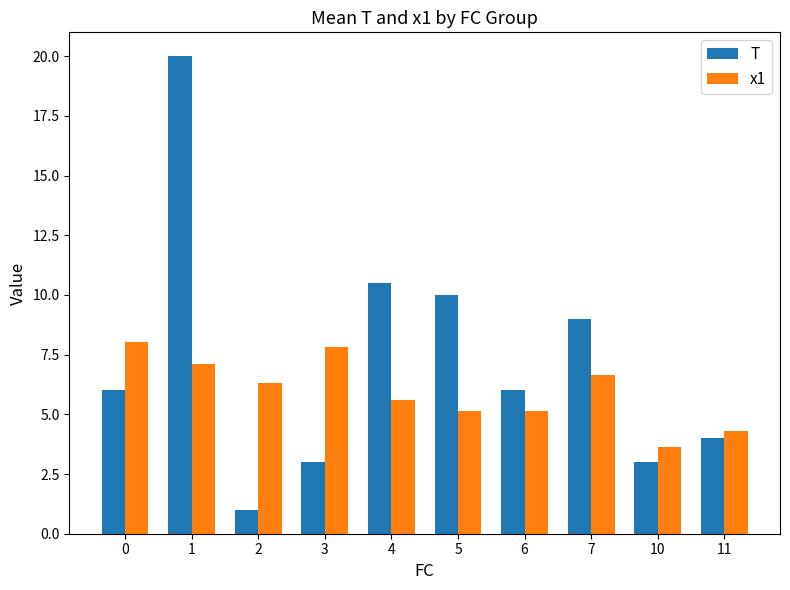

The x1 series shows 7.1 at 1. True or false?

True